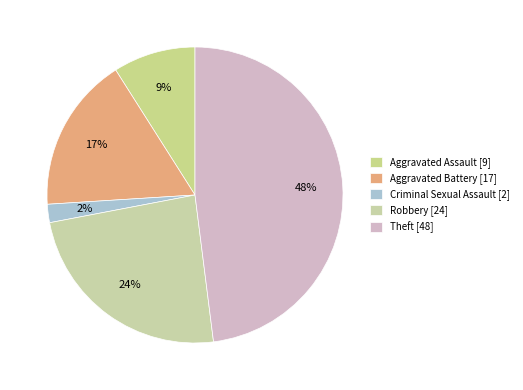

How many segments does this pie chart have?

5